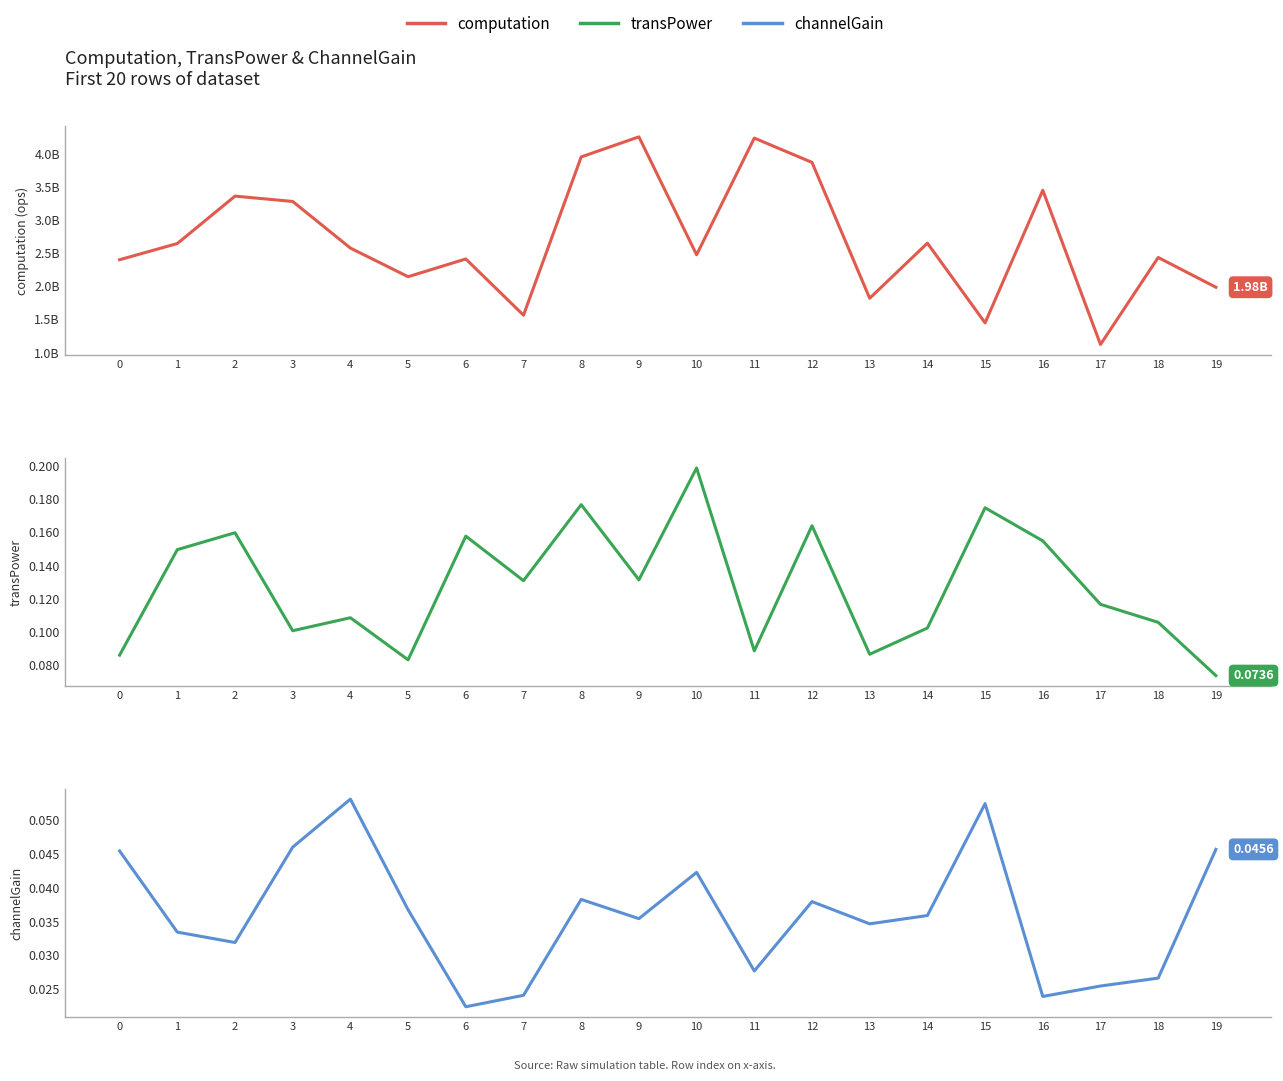

What are all the series names shown in the legend?

computation, transPower, channelGain